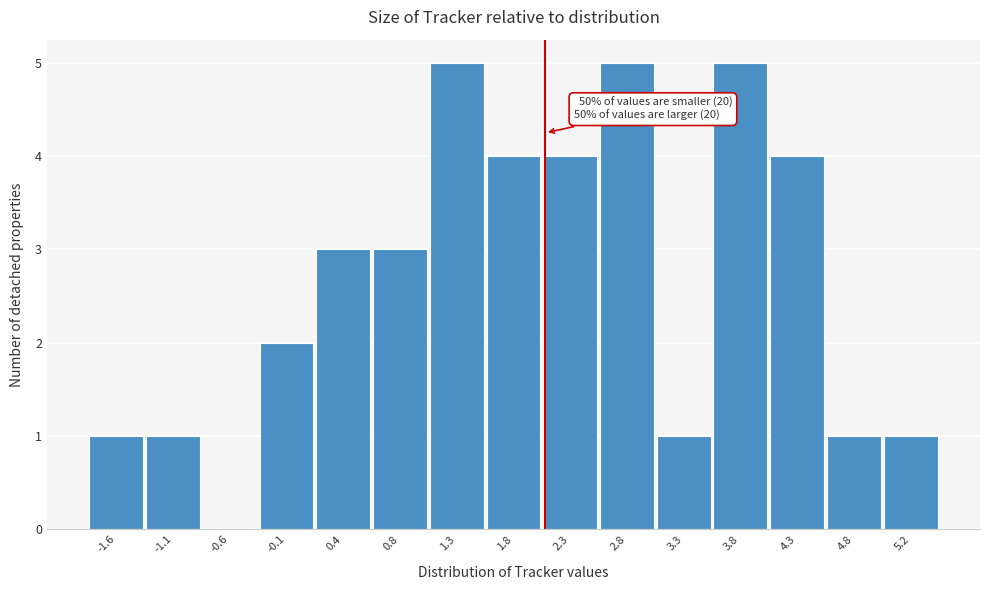

Reading left to right, what are all the values shown in this chart?

-1.6=1	-1.1=1	-0.6=0	-0.1=2	0.4=3	0.8=3	1.3=5	1.8=4	2.3=4	2.8=5	3.3=1	3.8=5	4.3=4	4.8=1	5.2=1